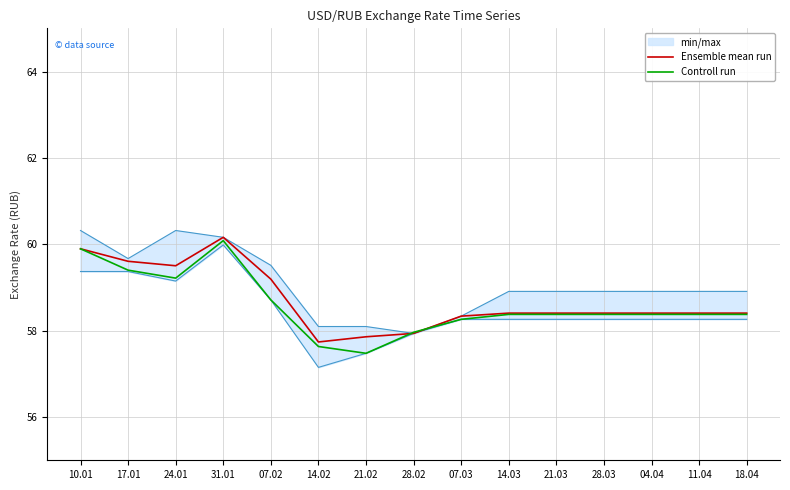

How many interior local peaks does the Ensemble mean run series have?

1